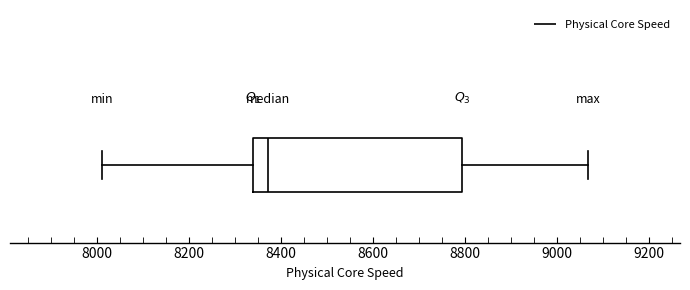

Transcribe this box plot: give where the median line is, the range the box spans, and where the two whiskers end, as read against the x-axis. The values are not printed on the chart, so give them approximately, as read against the axis.

median 8380, box 8340 to 8800, whiskers 8000 to 9060